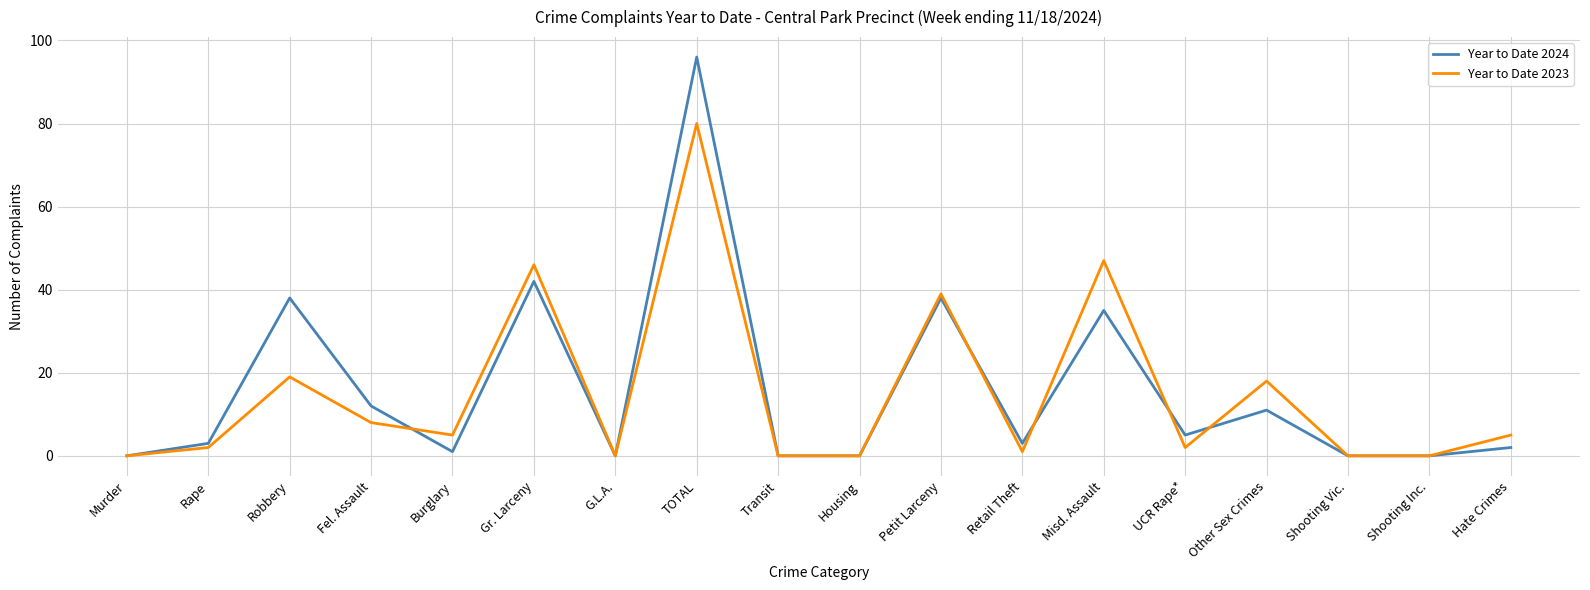

At which category is the sum across all series the highest?

TOTAL